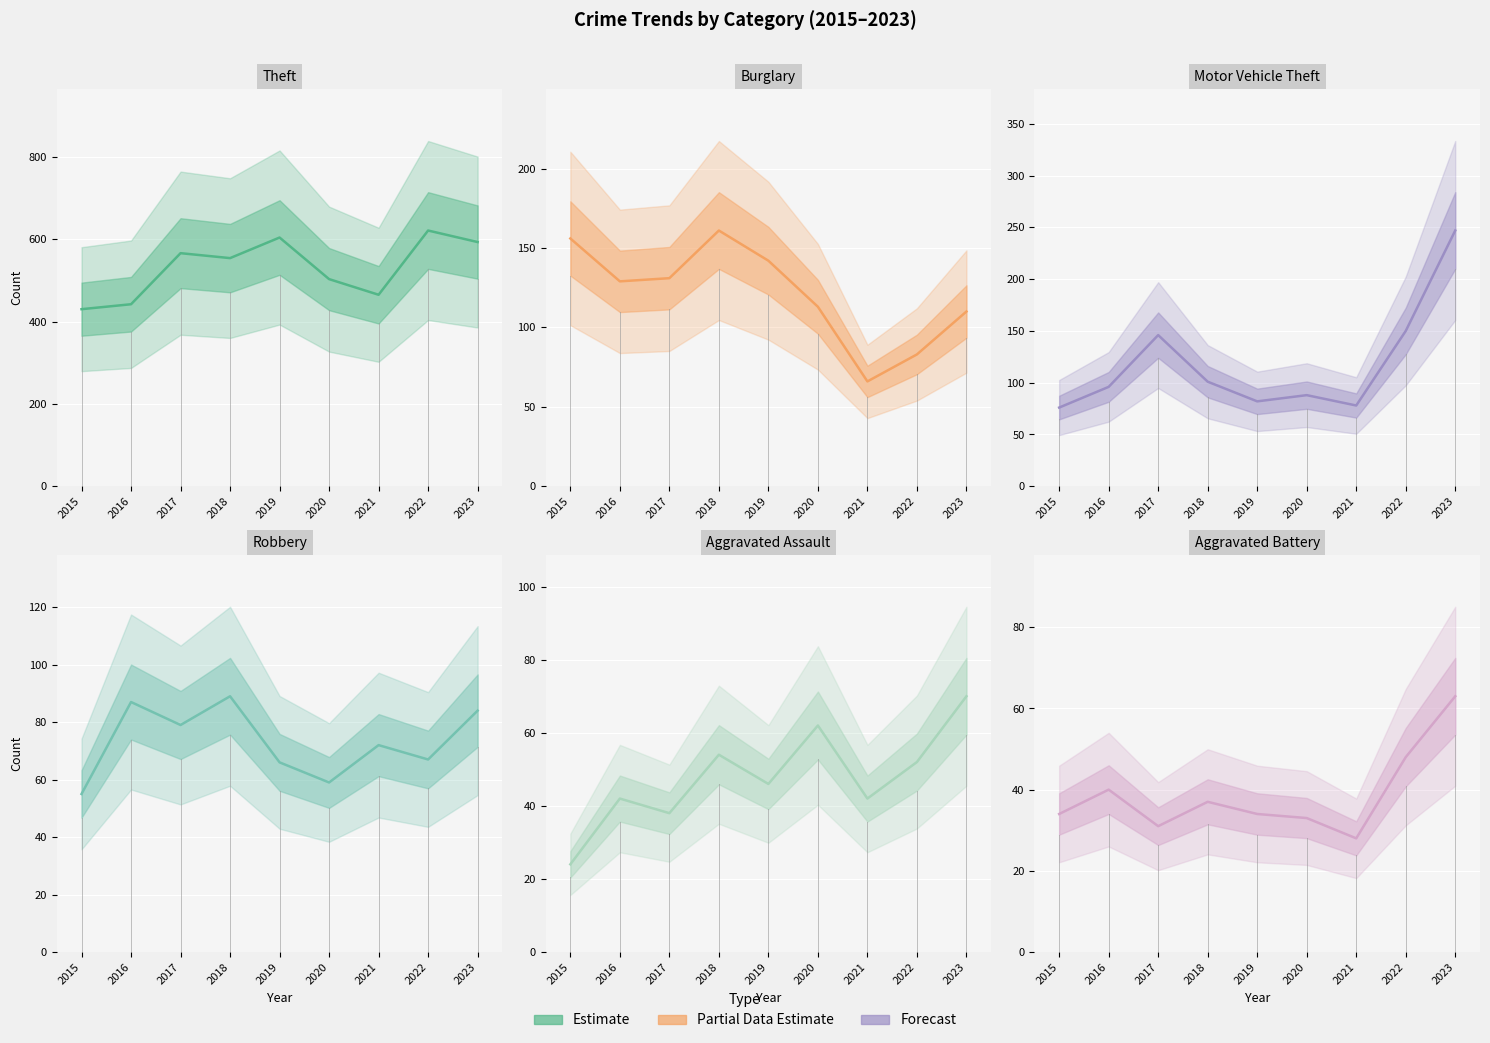

Reading right to left, list all the values displayed in this chart.

Theft: 2023=593	2022=621	2021=465	2020=503	2019=604	2018=554	2017=566	2016=442	2015=430
Burglary: 2023=110	2022=83	2021=66	2020=113	2019=142	2018=161	2017=131	2016=129	2015=156
Motor Vehicle Theft: 2023=247	2022=150	2021=78	2020=88	2019=82	2018=101	2017=146	2016=96	2015=76
Robbery: 2023=84	2022=67	2021=72	2020=59	2019=66	2018=89	2017=79	2016=87	2015=55
Aggravated Assault: 2023=70	2022=52	2021=42	2020=62	2019=46	2018=54	2017=38	2016=42	2015=24
Aggravated Battery: 2023=63	2022=48	2021=28	2020=33	2019=34	2018=37	2017=31	2016=40	2015=34